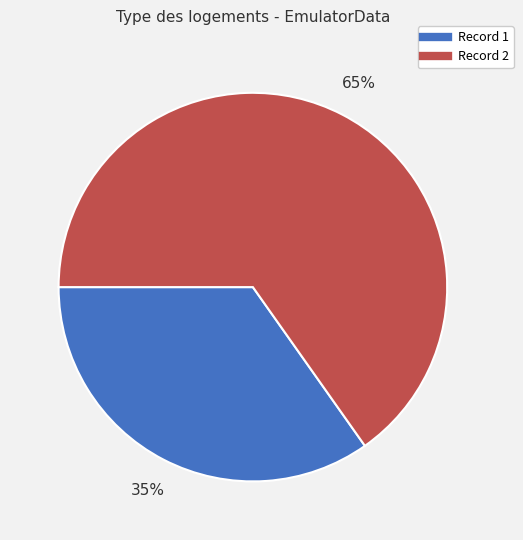

To the nearest percent, what is the average slice percentage?

50%